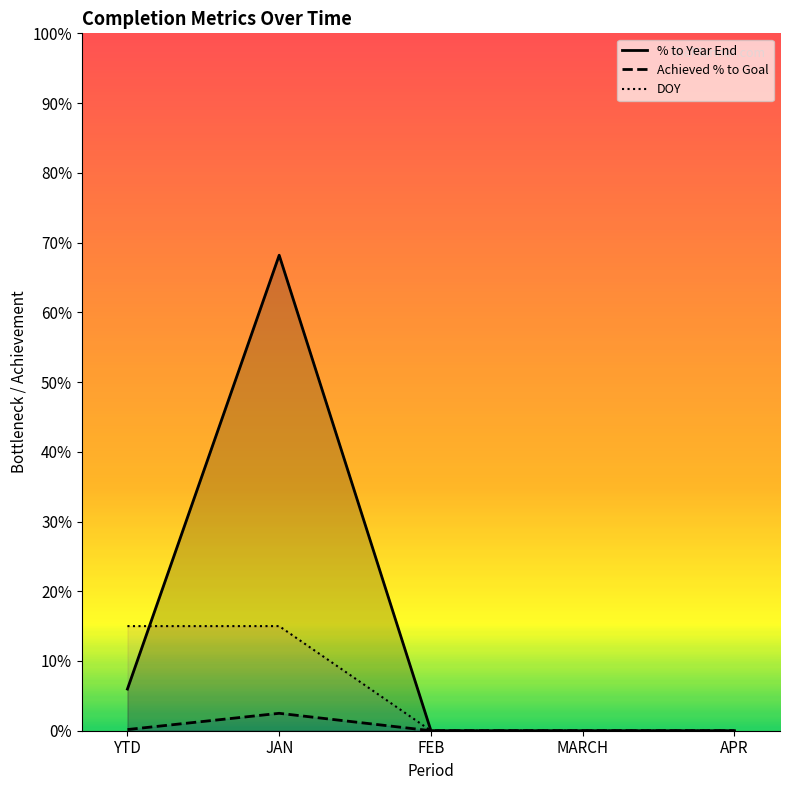

Which series changed the most between YTD and JAN?

% to Year End